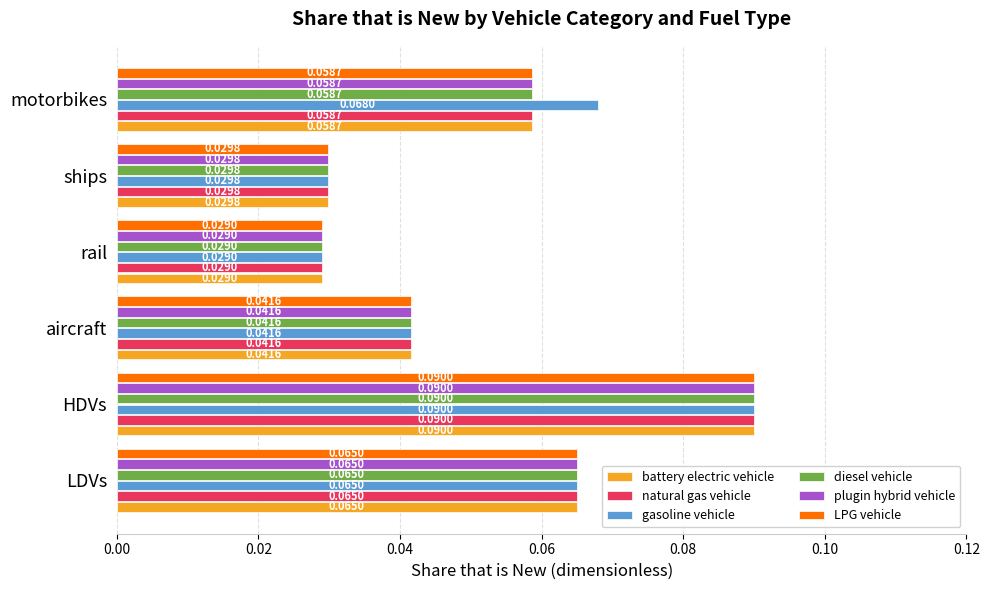

At which category does the chart reach its peak across all series?

HDVs